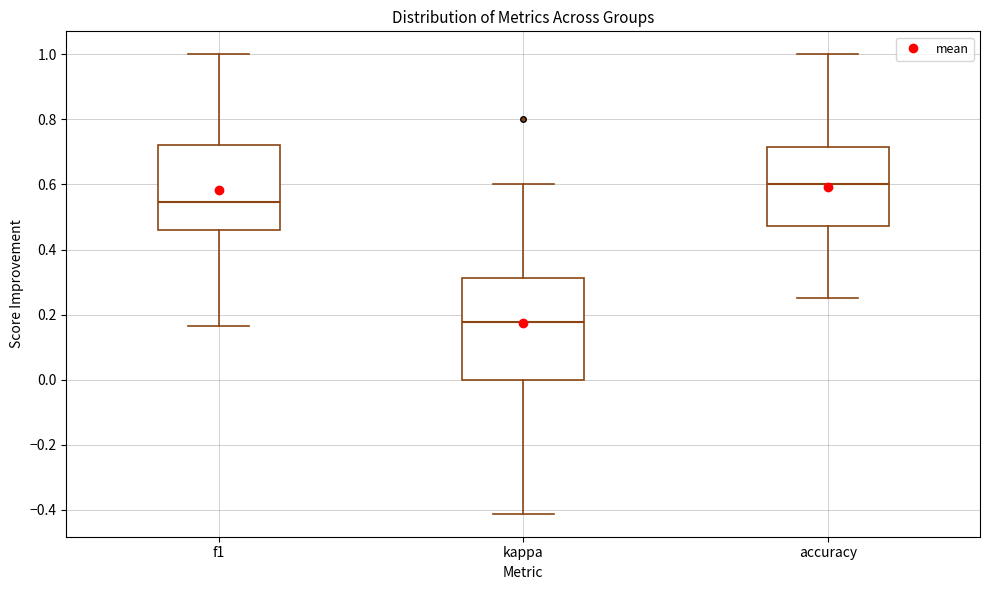

Which box's median line is the lowest?

kappa